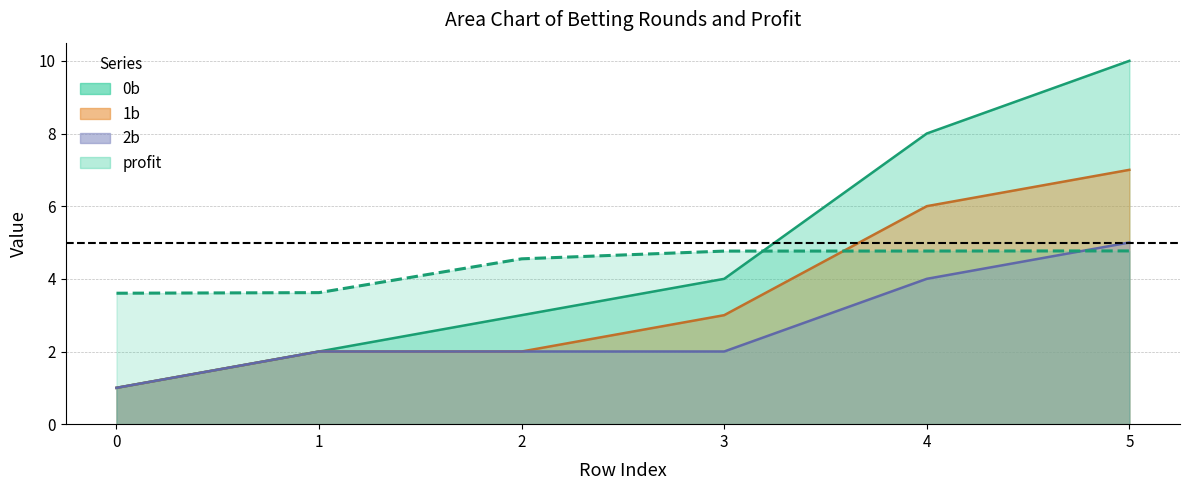

What is the sum of the profit values at 5 and 3?

9.5